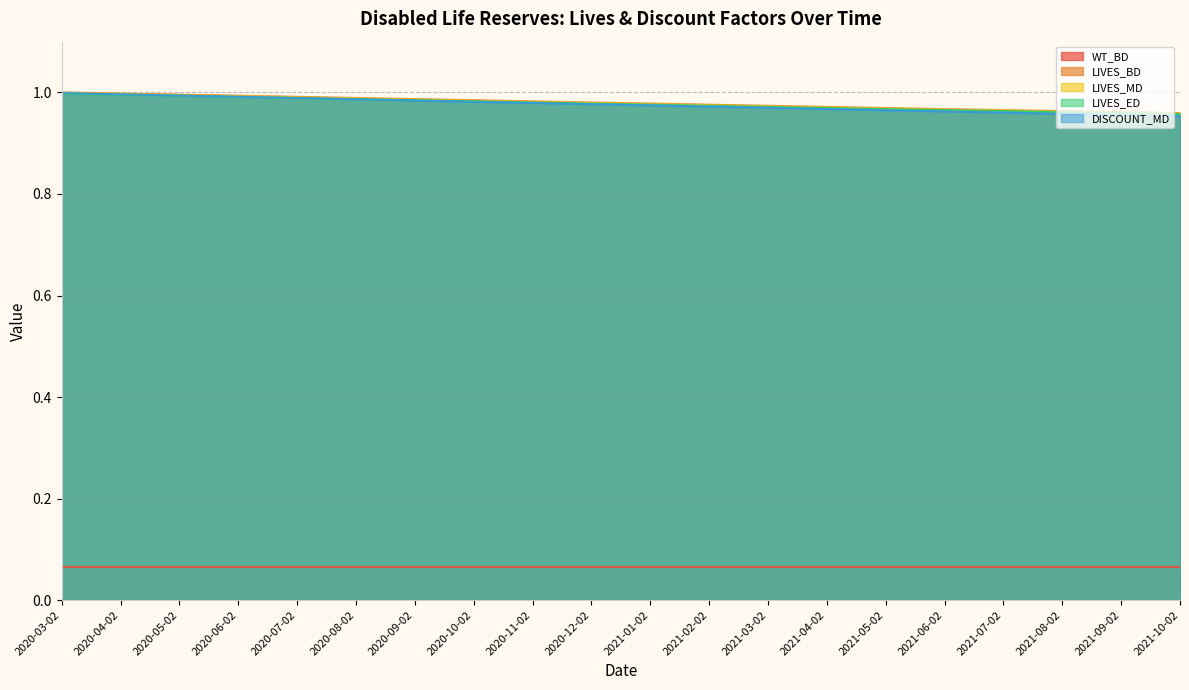

True or false: DISCOUNT_MD has a value of 1.0 at 2021-10-02.

True